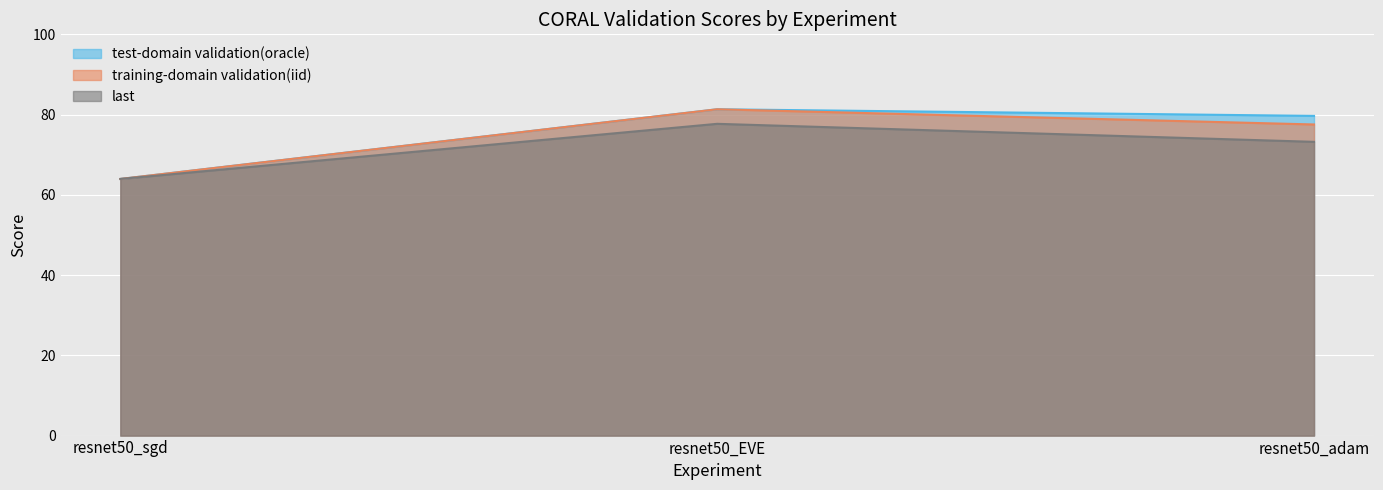

What is the sum of the training-domain validation(iid) values at resnet50_adam and resnet50_EVE?

158.9